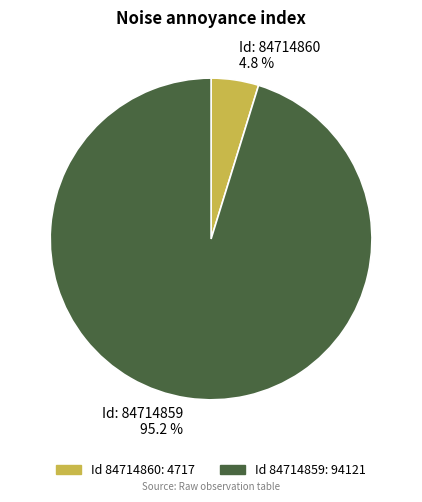

Is there any slice that represents more than half of the pie?

Yes